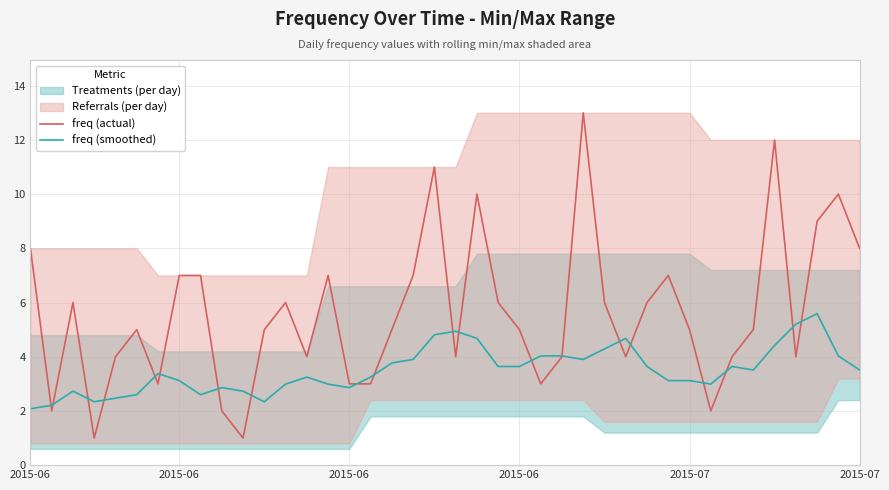

The freq (actual) series shows 13.2 at 37. True or false?

False